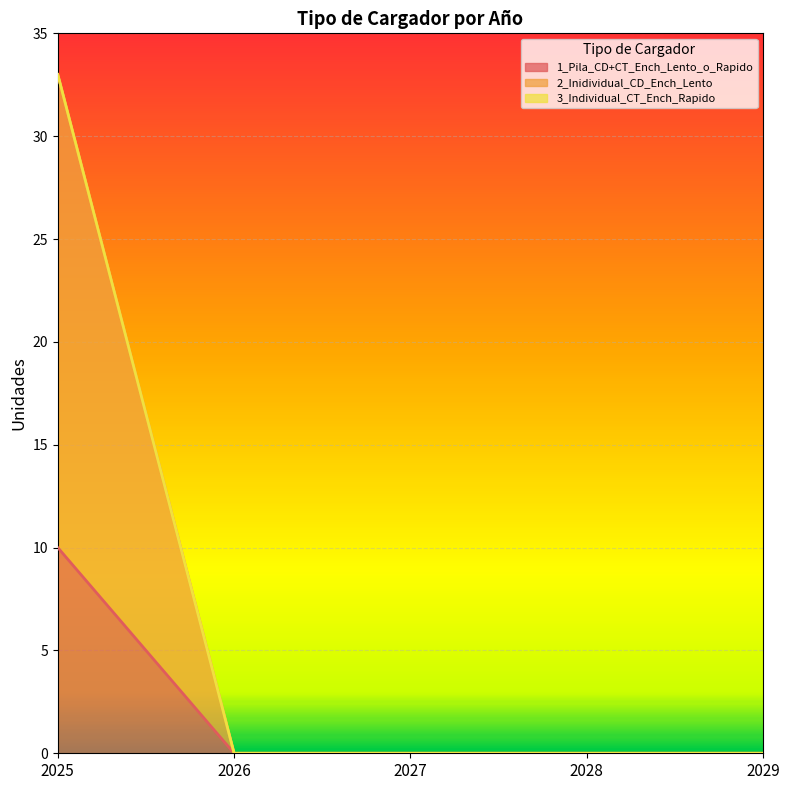

What is the sum of the 1_Pila_CD+CT_Ench_Lento_o_Rapido values at 2027 and 2025?

10